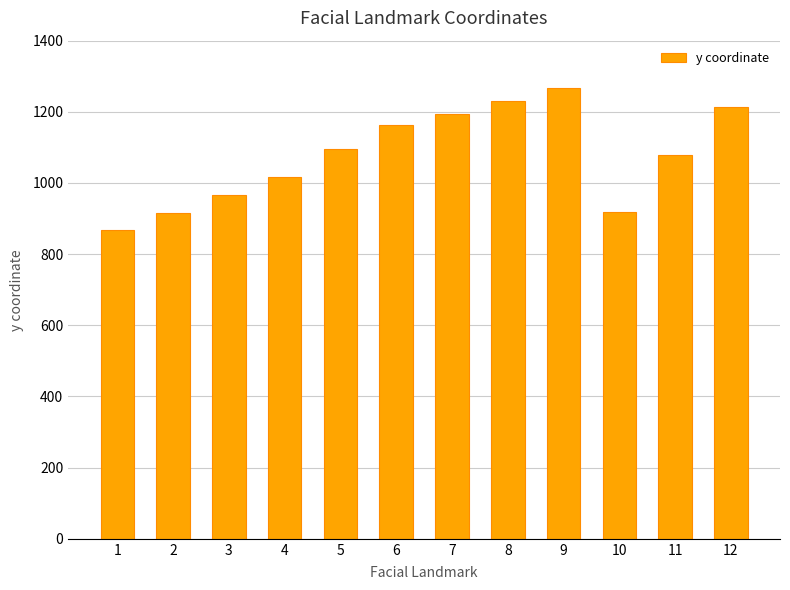

Are the bars horizontal?

No